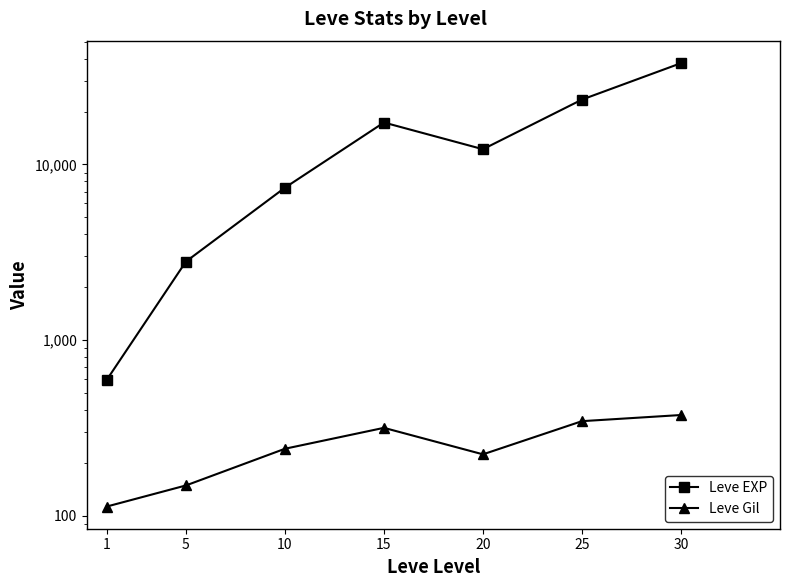

What is the highest value of the Leve Gil series?

375